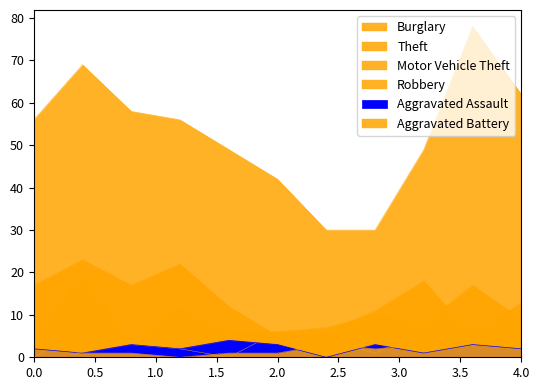

Is the value of Motor Vehicle Theft at 2018 greater than the value of Aggravated Assault at 2019?

Yes